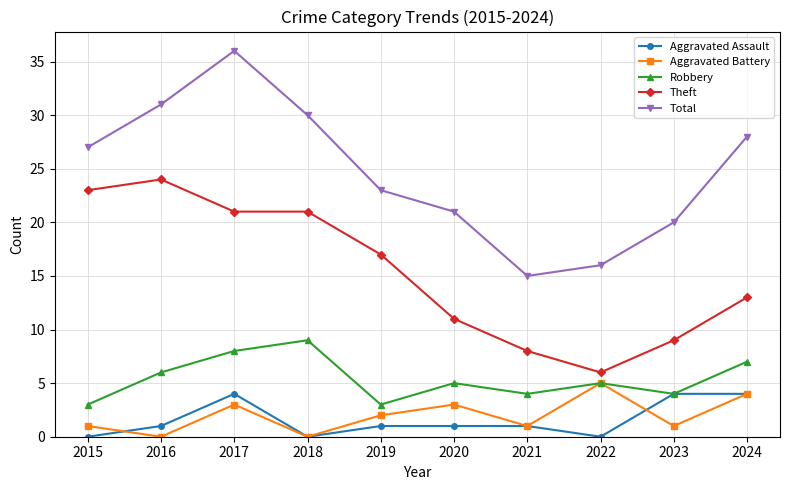

What is the spread (max minus min) of values at 2015?

27